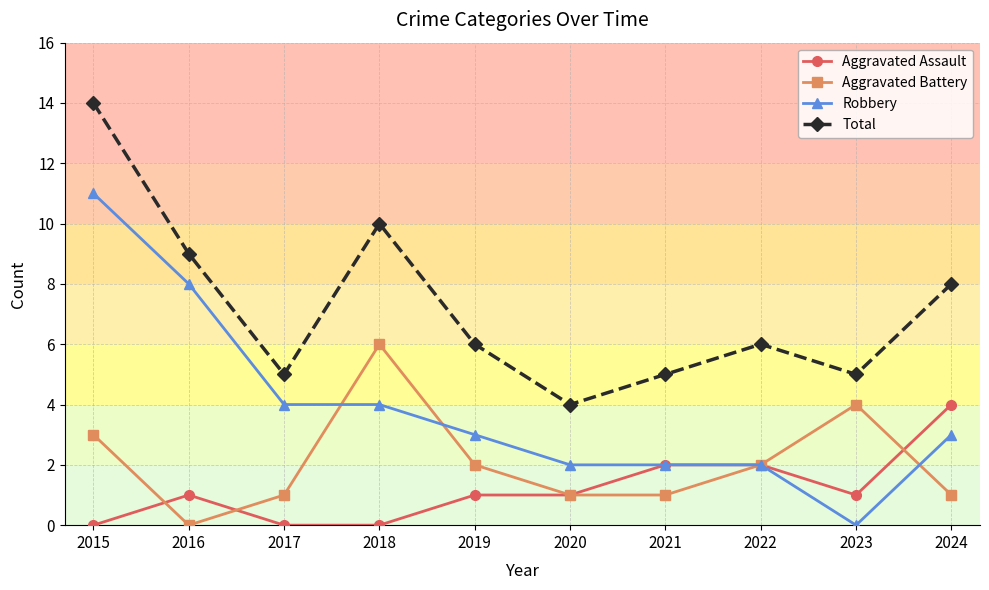

How many lines are shown in the chart?

4